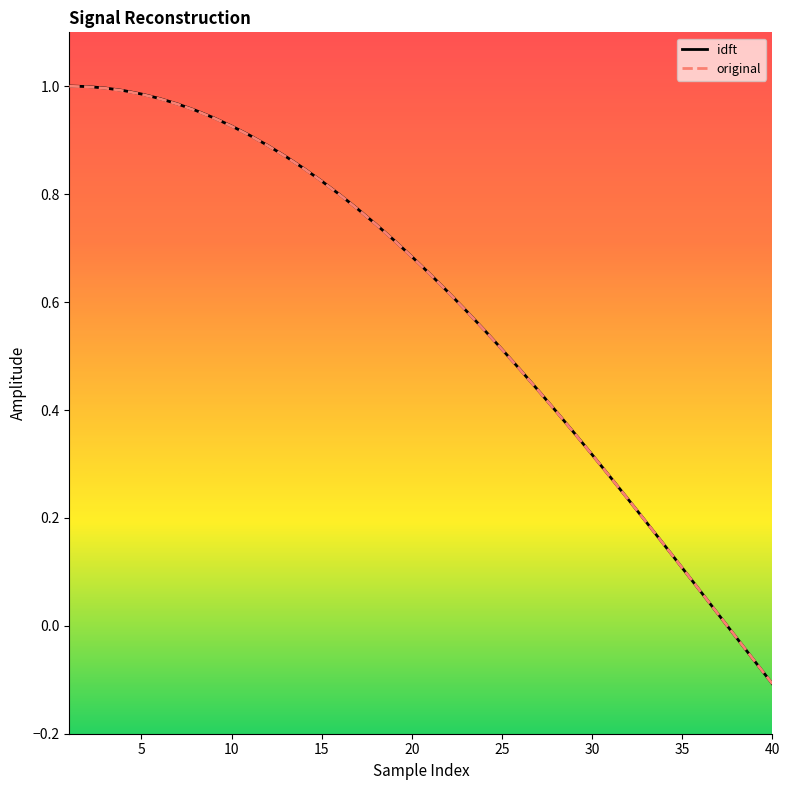

List the series in order of their overall mean, highest first.

idft, original